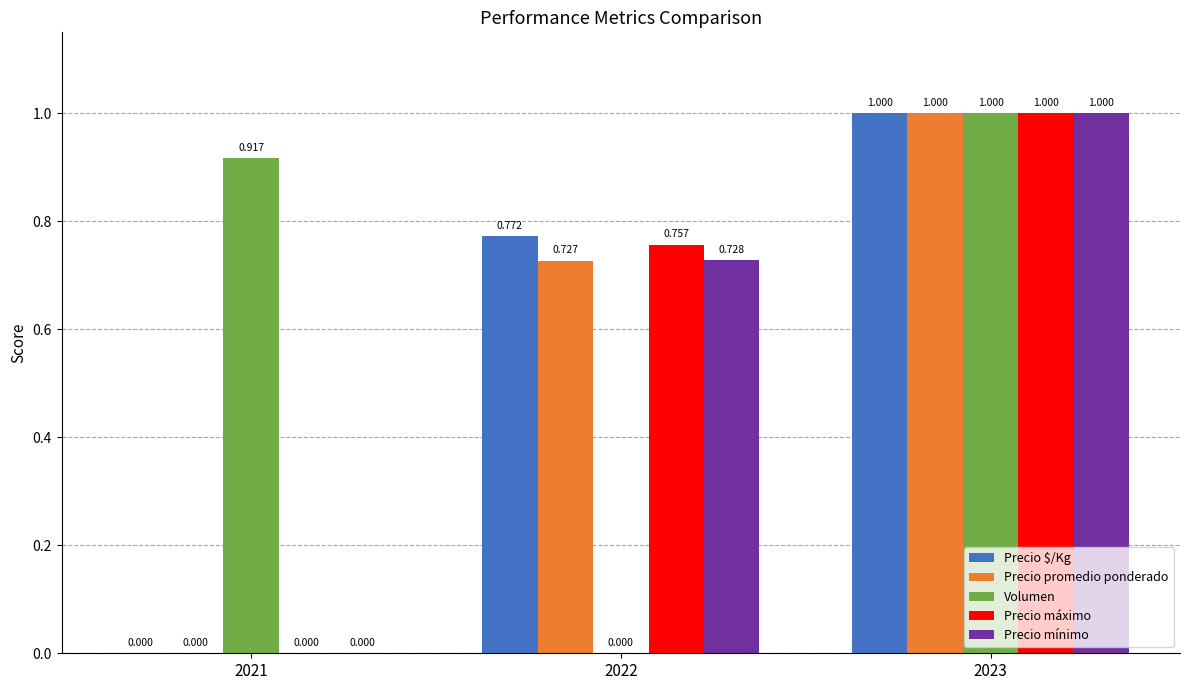

How many series are shown in this chart?

5